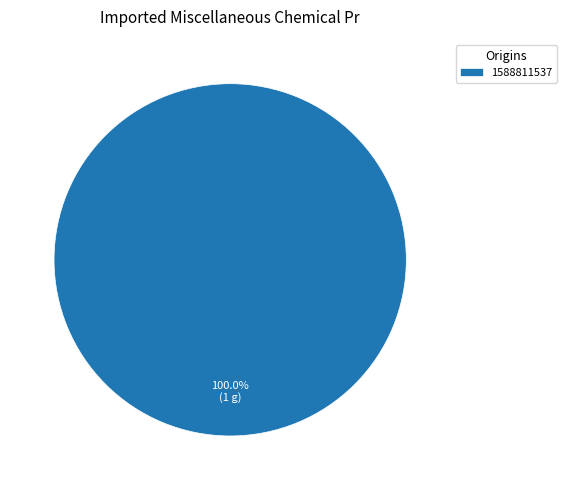

Which slice represents more than half of the pie?

1588811537